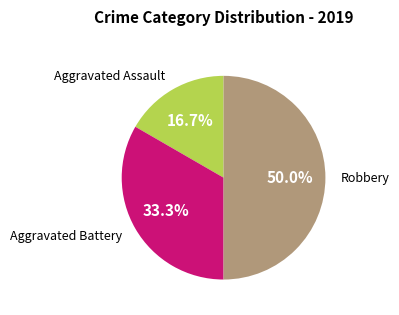

The Aggravated Battery slice represents 40% of the pie. True or false?

False